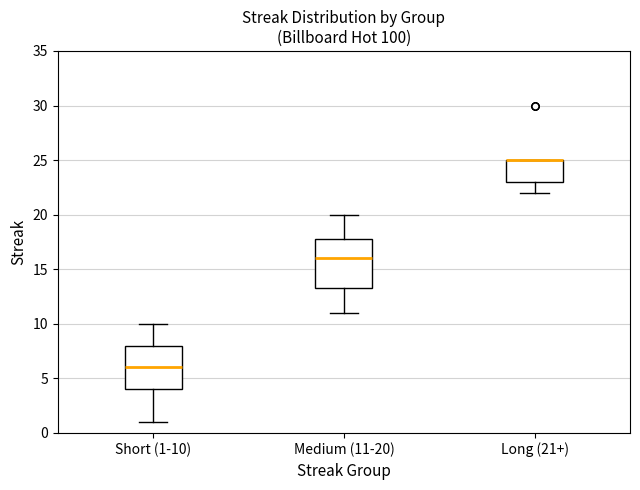

Reading left to right, read every box against the y-axis: the position of its median line, the range the box covers, and the ends of its whiskers. The values are not printed on the chart, so give them approximately, as read against the axis.

Short (1-10): median 6.0, box 4.0 to 8.0, whiskers 1.0 to 10.0
Medium (11-20): median 16.0, box 13.5 to 18.0, whiskers 11.0 to 20.0
Long (21+): median 25.0 (drawn on the box's upper edge), box 23.0 to 25.0, whiskers 22.0 to 25.0